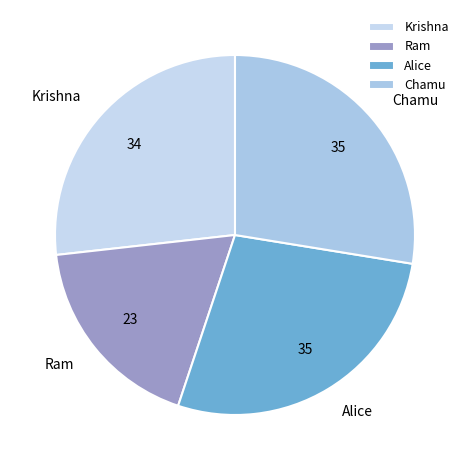

Which has a higher value, Alice or Ram?

Alice